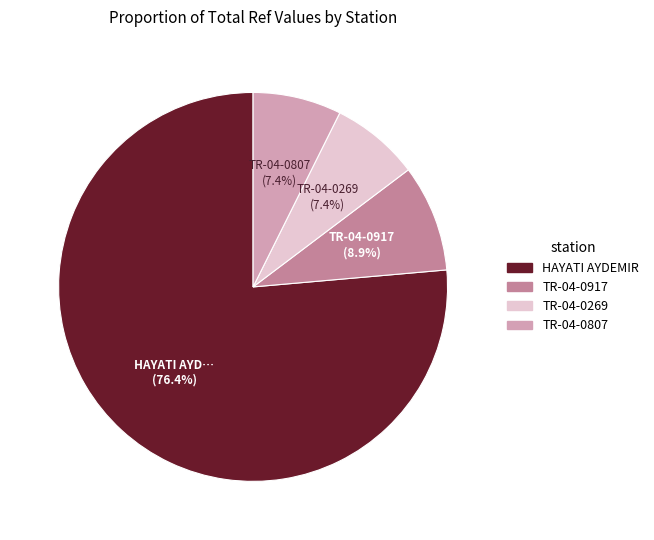

What is the largest slice in the pie chart?

HAYATI AYDEMIR